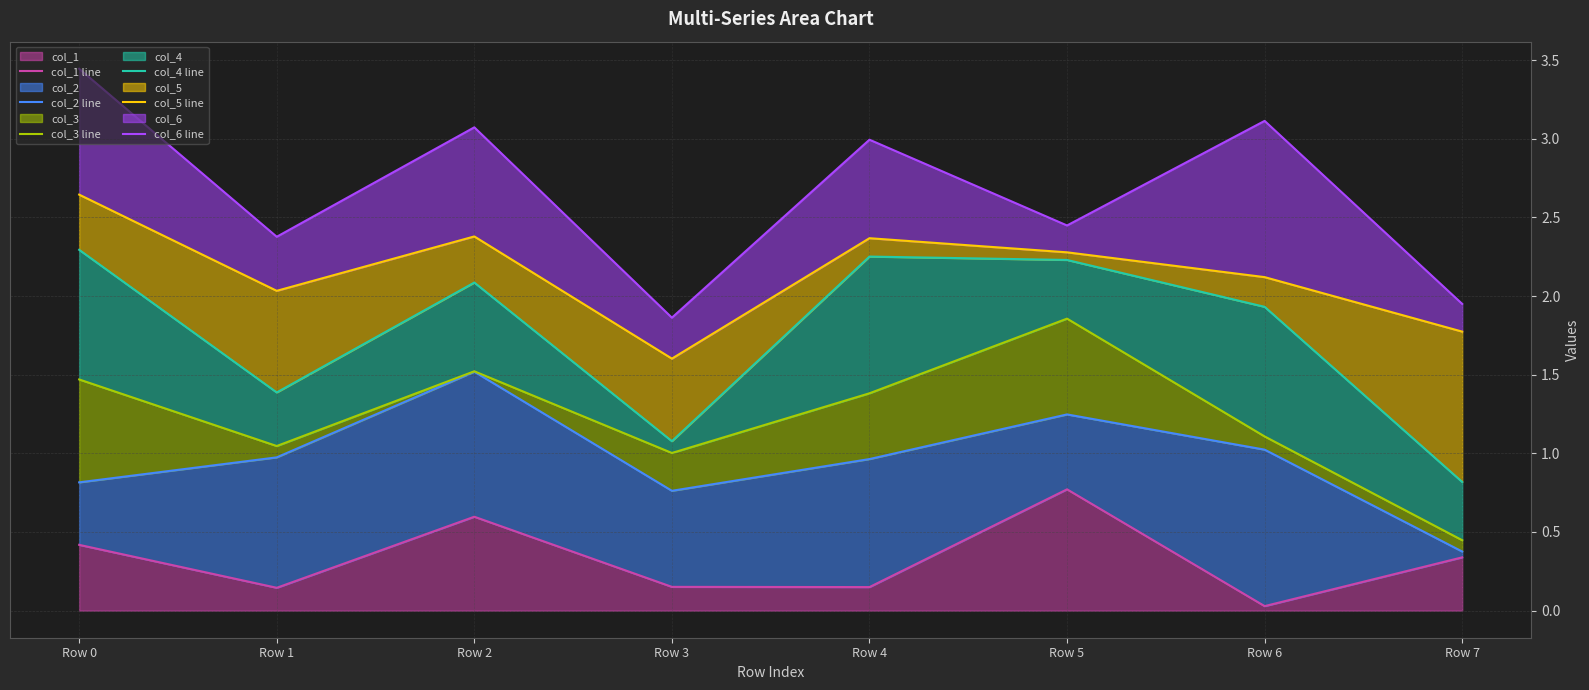

Count the number of data series in this chart.

6